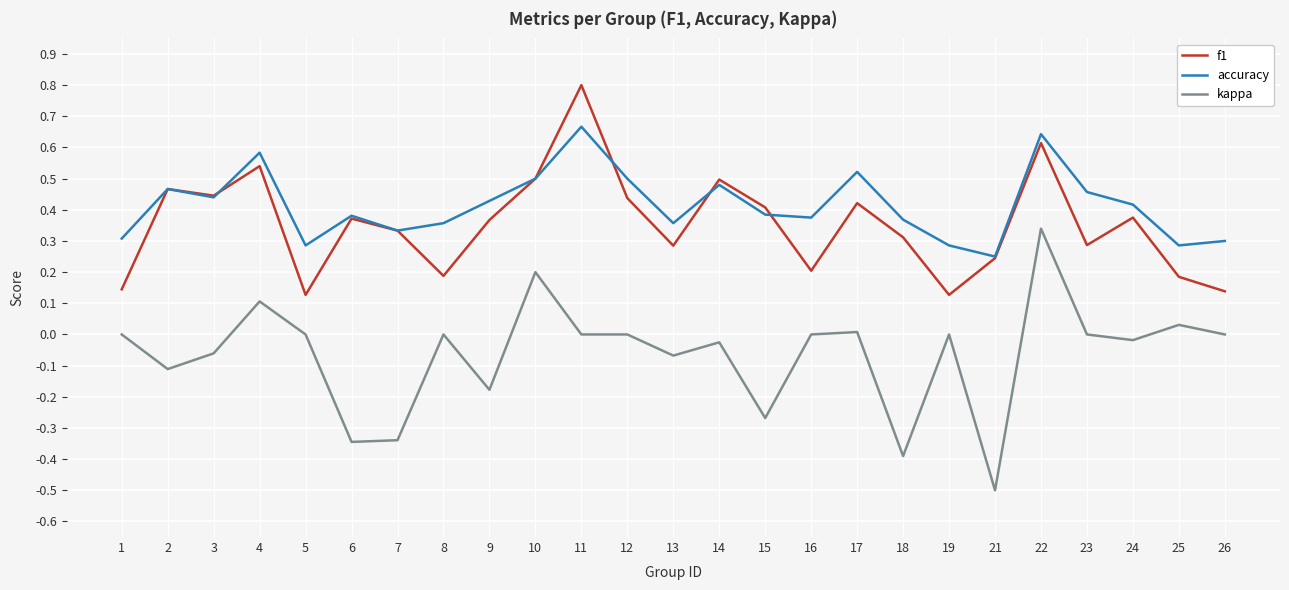

True or false: kappa has a value of 0.0 at 23.

True